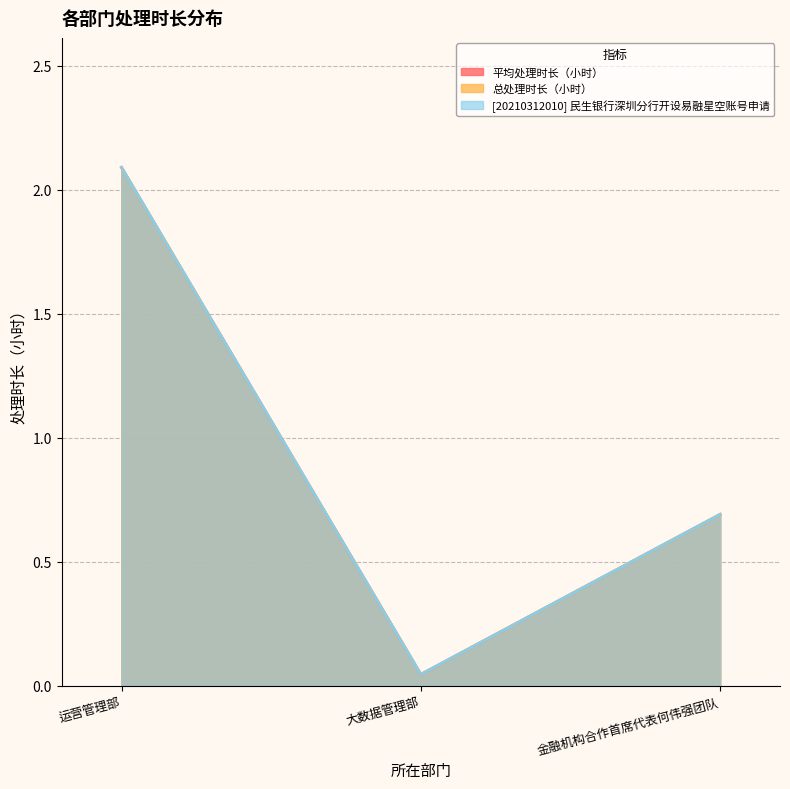

Reading right to left, what are all the values shown in this chart?

平均处理时长（小时）: 金融机构合作首席代表何伟强团队=0.7	大数据管理部=0.0	运营管理部=2.1
总处理时长（小时）: 金融机构合作首席代表何伟强团队=0.7	大数据管理部=0.0	运营管理部=2.1
[20210312010] 民生银行深圳分行开设易融星空账号申请: 金融机构合作首席代表何伟强团队=0.7	大数据管理部=0.0	运营管理部=2.1